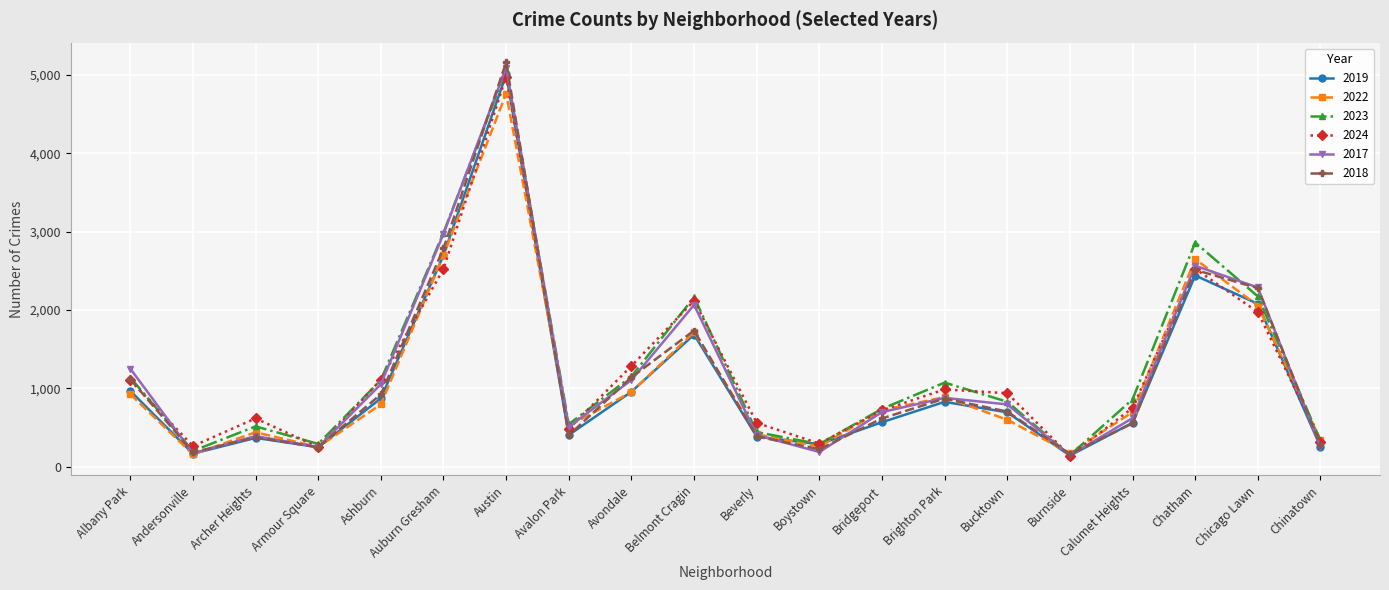

What is the value of the 2022 point at the 19th from the left?

2056